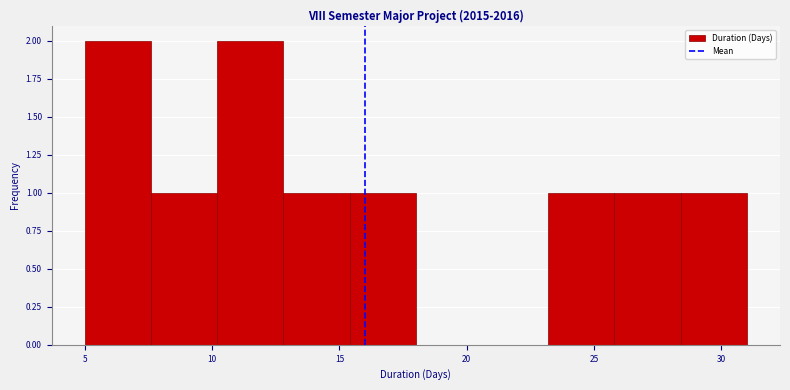

What is the height of the bar covering 12.8 to 15.4 on the x-axis? Neither the bar edges nor the heights are printed on the chart, so give them approximately, as read against the axes.

1